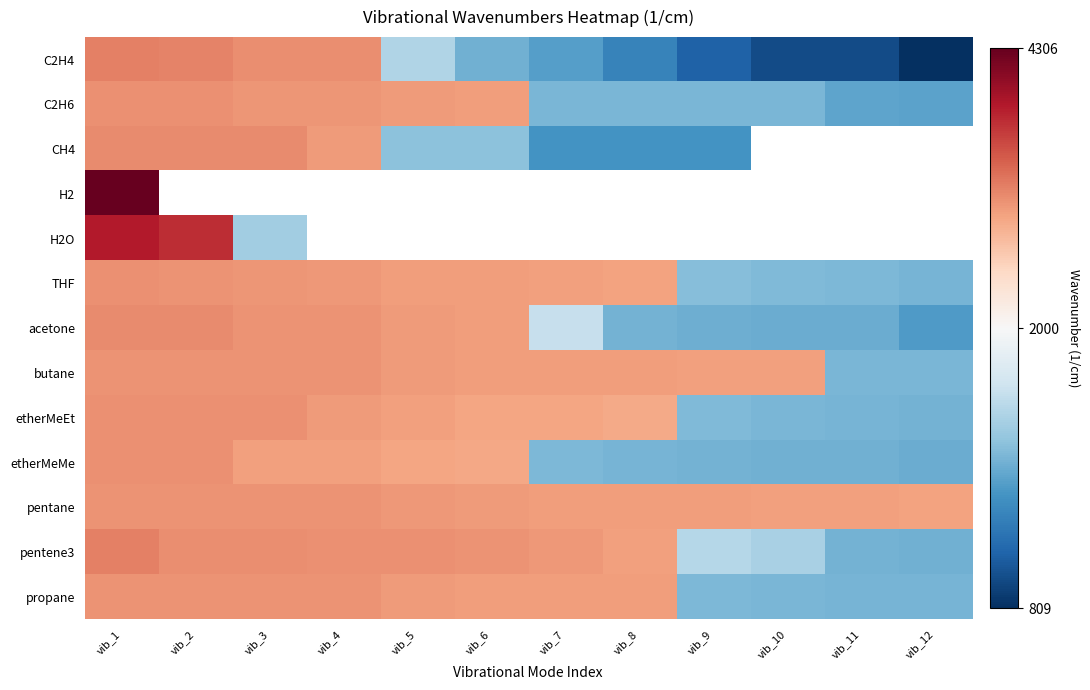

At which category is the sum across all series the highest?

vib_1